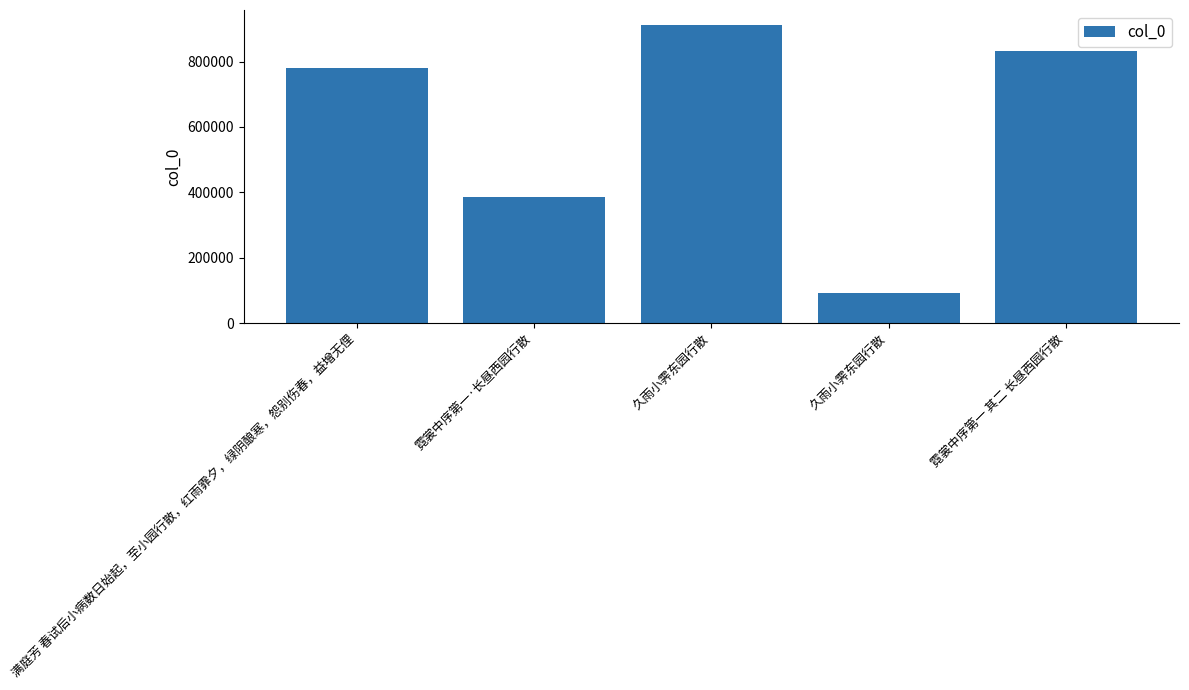

How many data points does each series have?

5